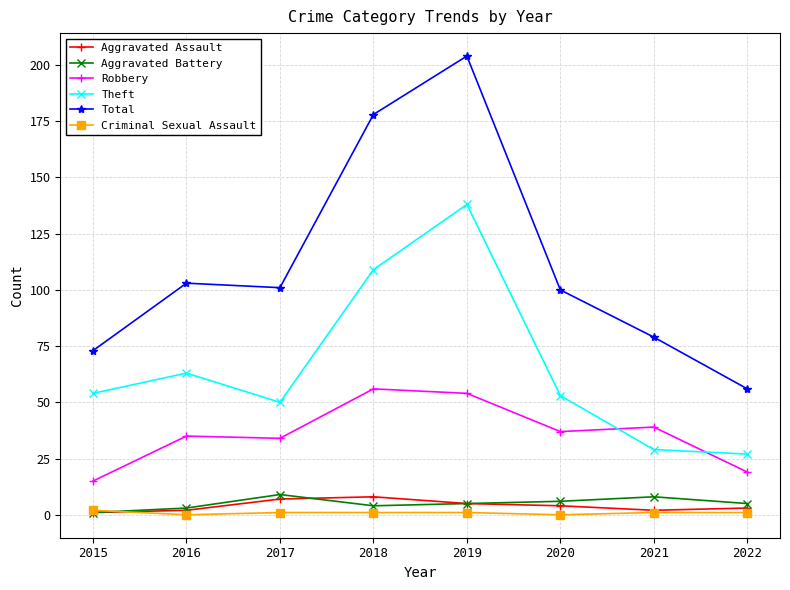

What are all the series names shown in the legend?

Aggravated Assault, Aggravated Battery, Robbery, Theft, Total, Criminal Sexual Assault